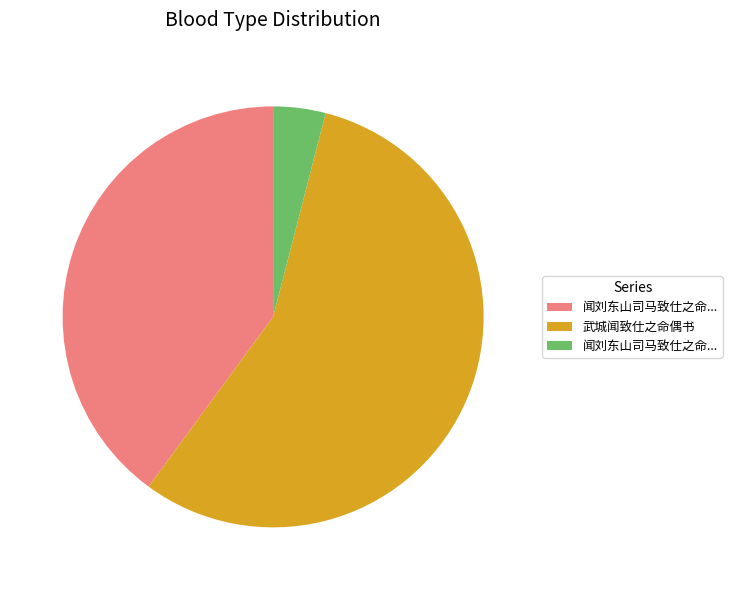

Is there a majority slice in this chart?

Yes